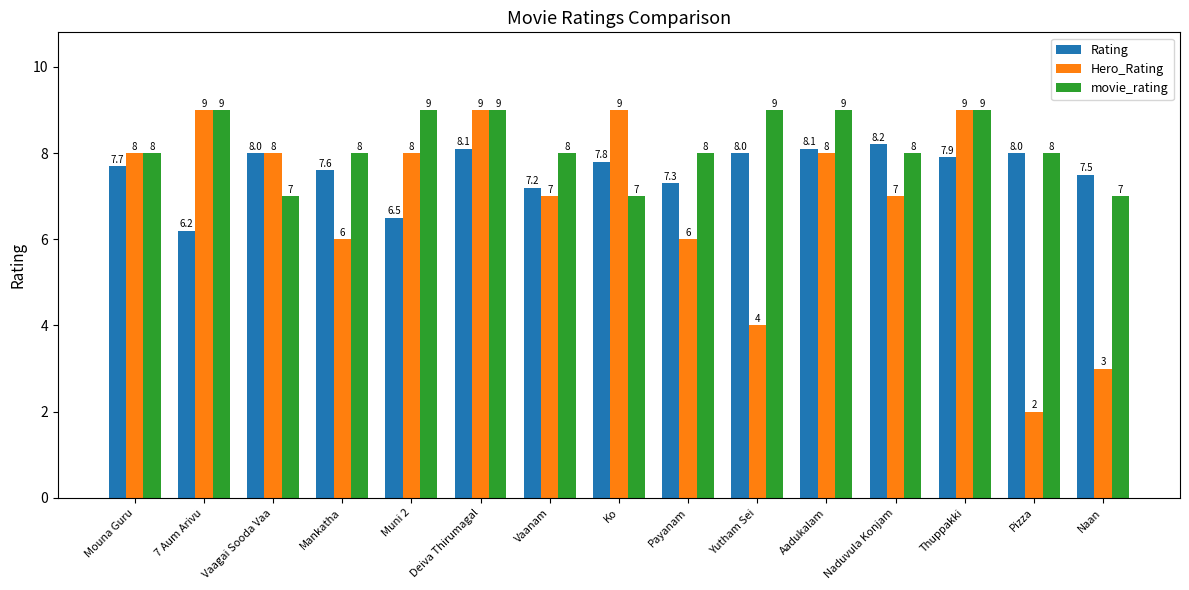

Which category has the lowest value in the Hero_Rating series?

Pizza